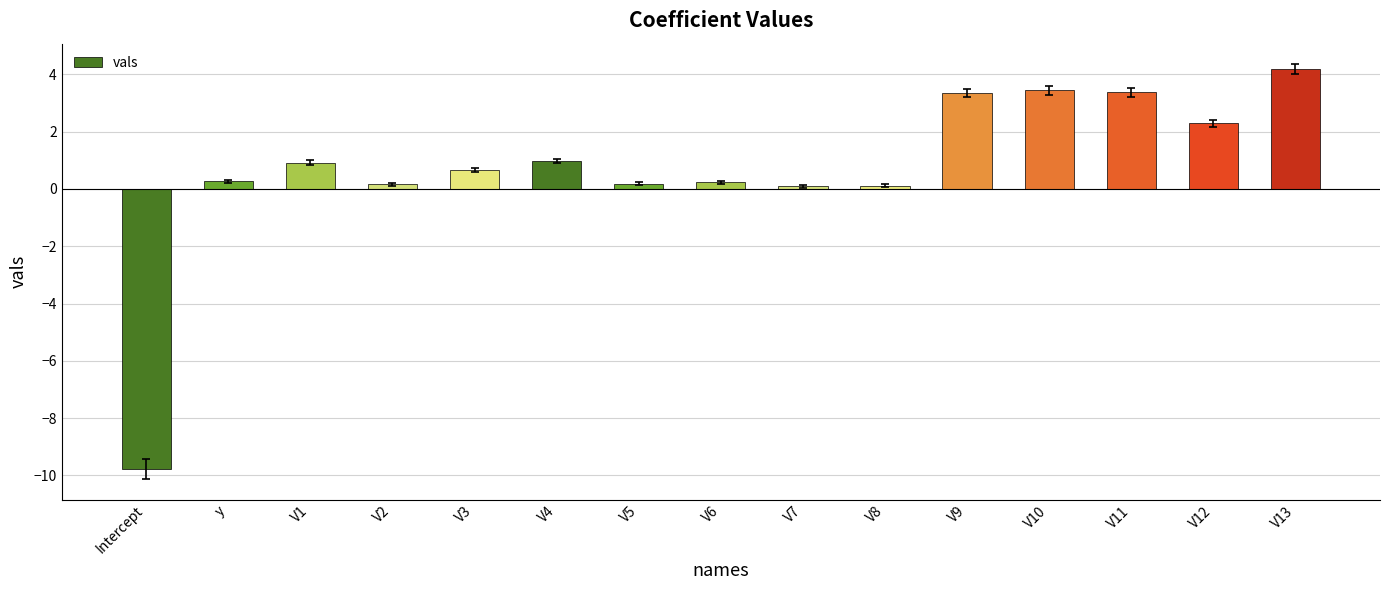

The chart shows a value of 3.4 at V10. True or false?

True